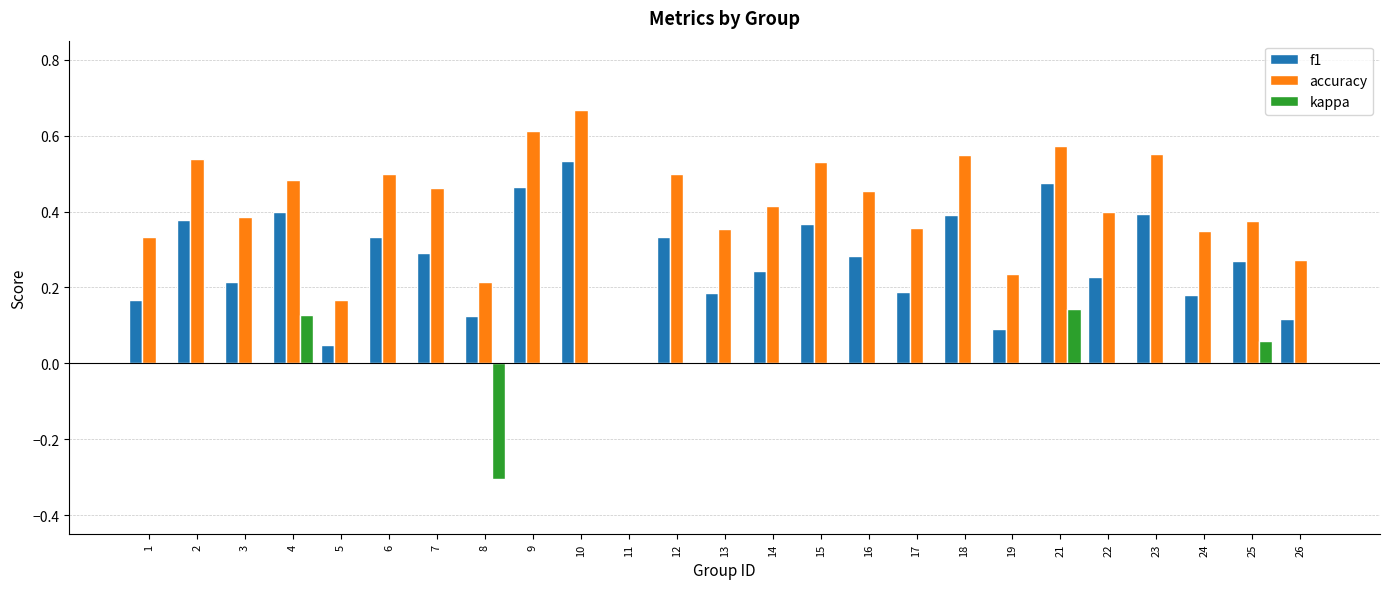

Which category has the highest value across all series?

10